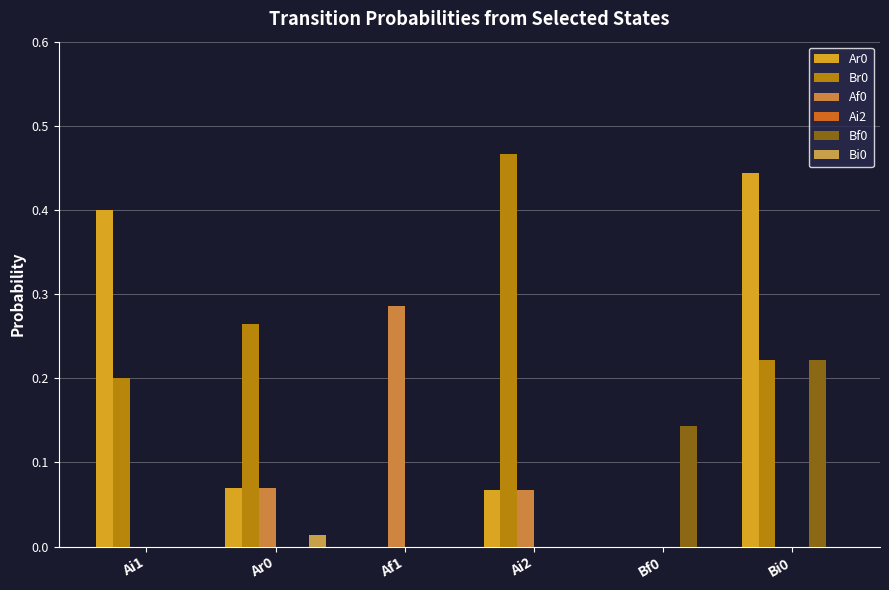

Count the number of categories in the chart.

6